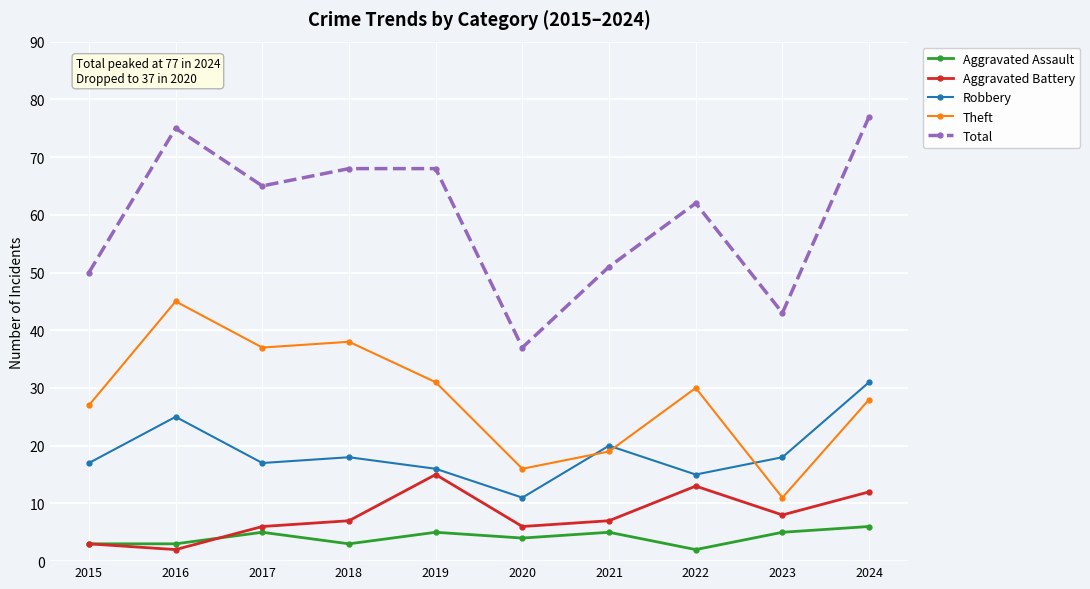

Where is the first local maximum for Total?

2016